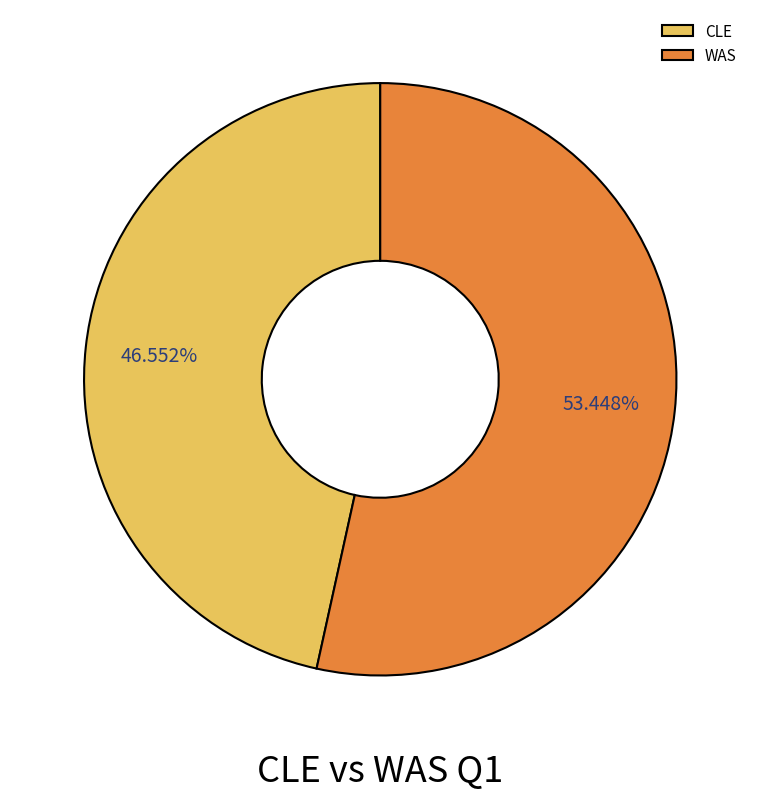

Combined, do WAS and CLE account for over 50%?

Yes